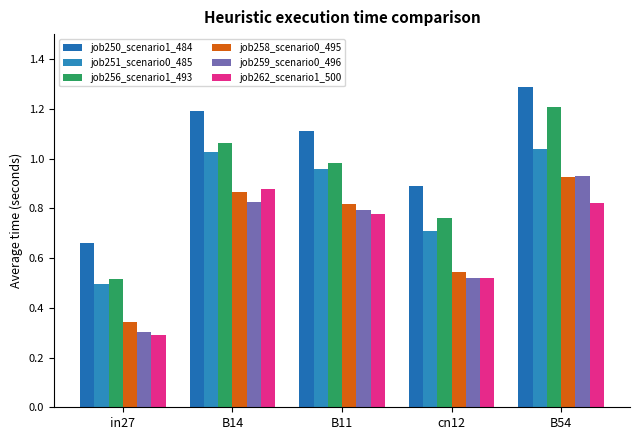

Is it true that job262_scenario1_500 equals 0.8 at B11?

True